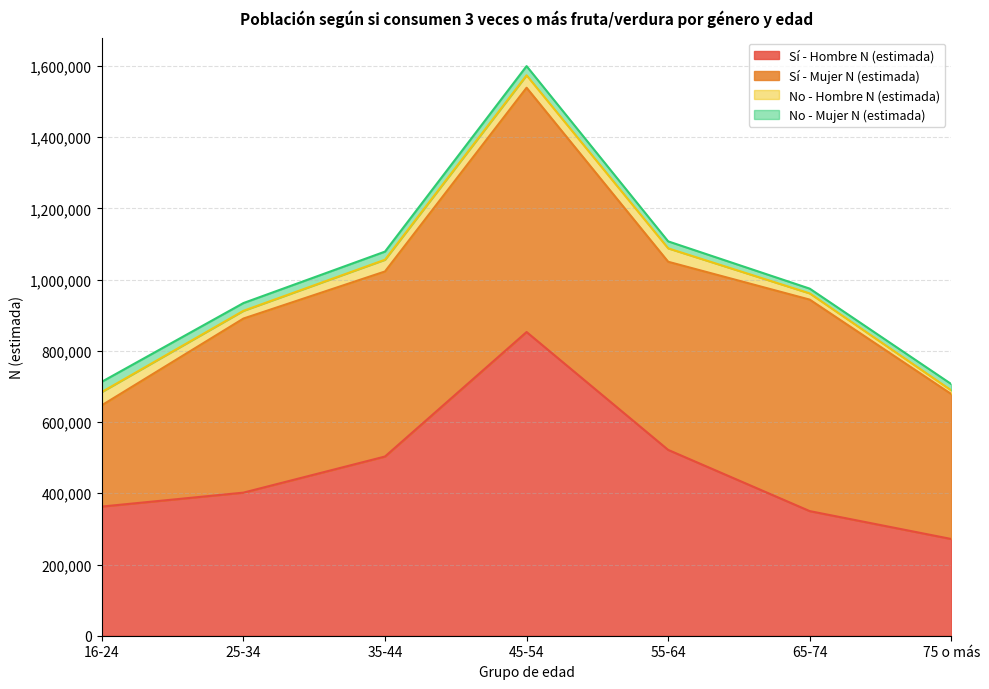

At which category is the sum across all series the highest?

45-54